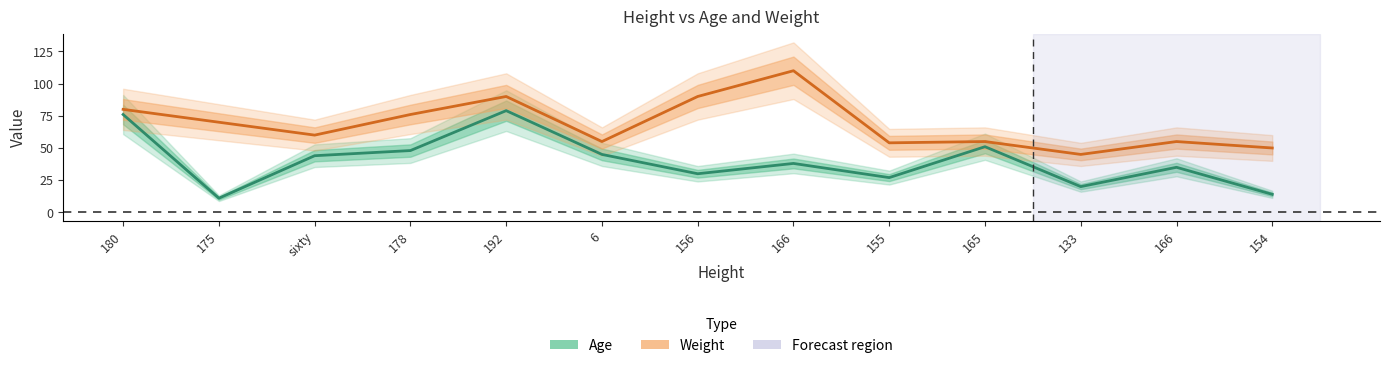

How many interior local peaks does the Weight series have?

4